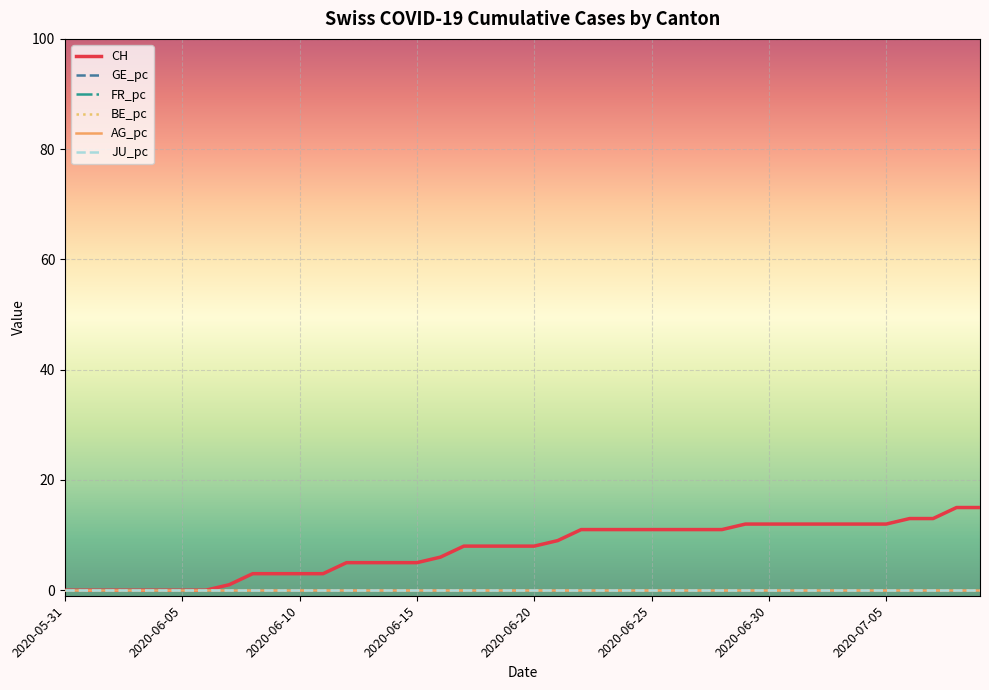

Does the chart have visible grid lines?

Yes